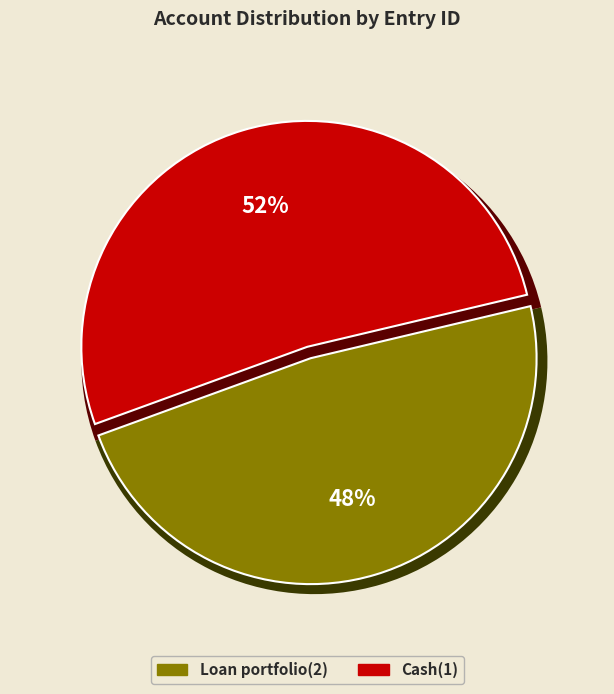

Is there any slice that represents more than half of the pie?

Yes